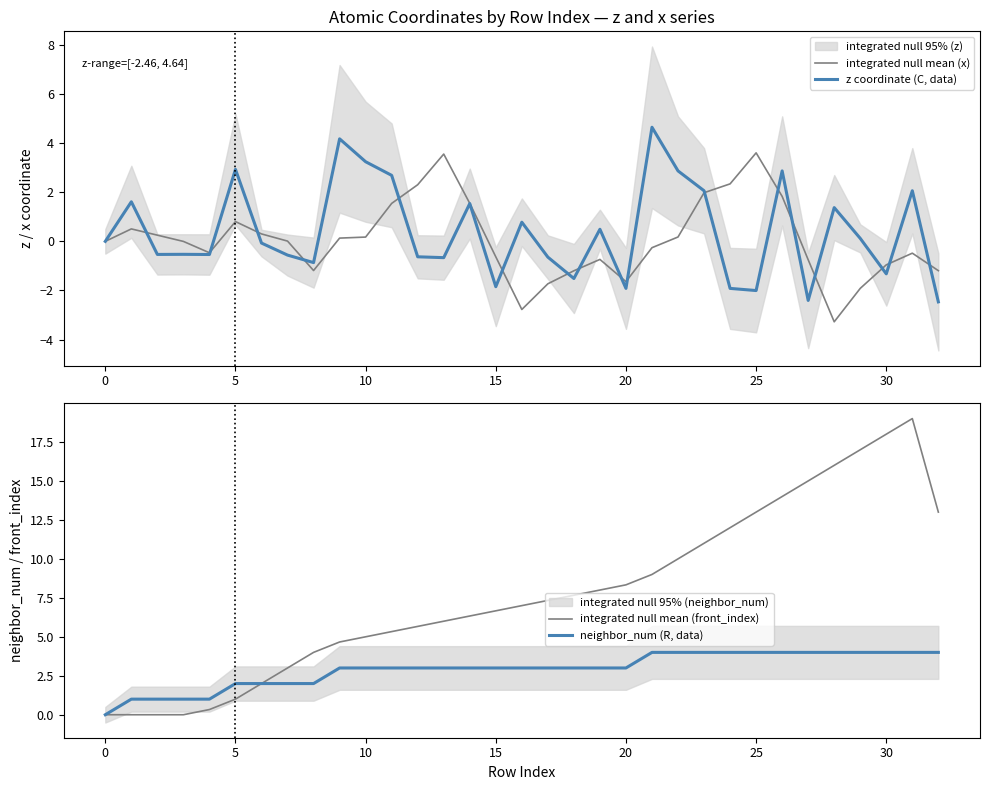

Which series has the largest total across all categories?

integrated null mean (front_index)